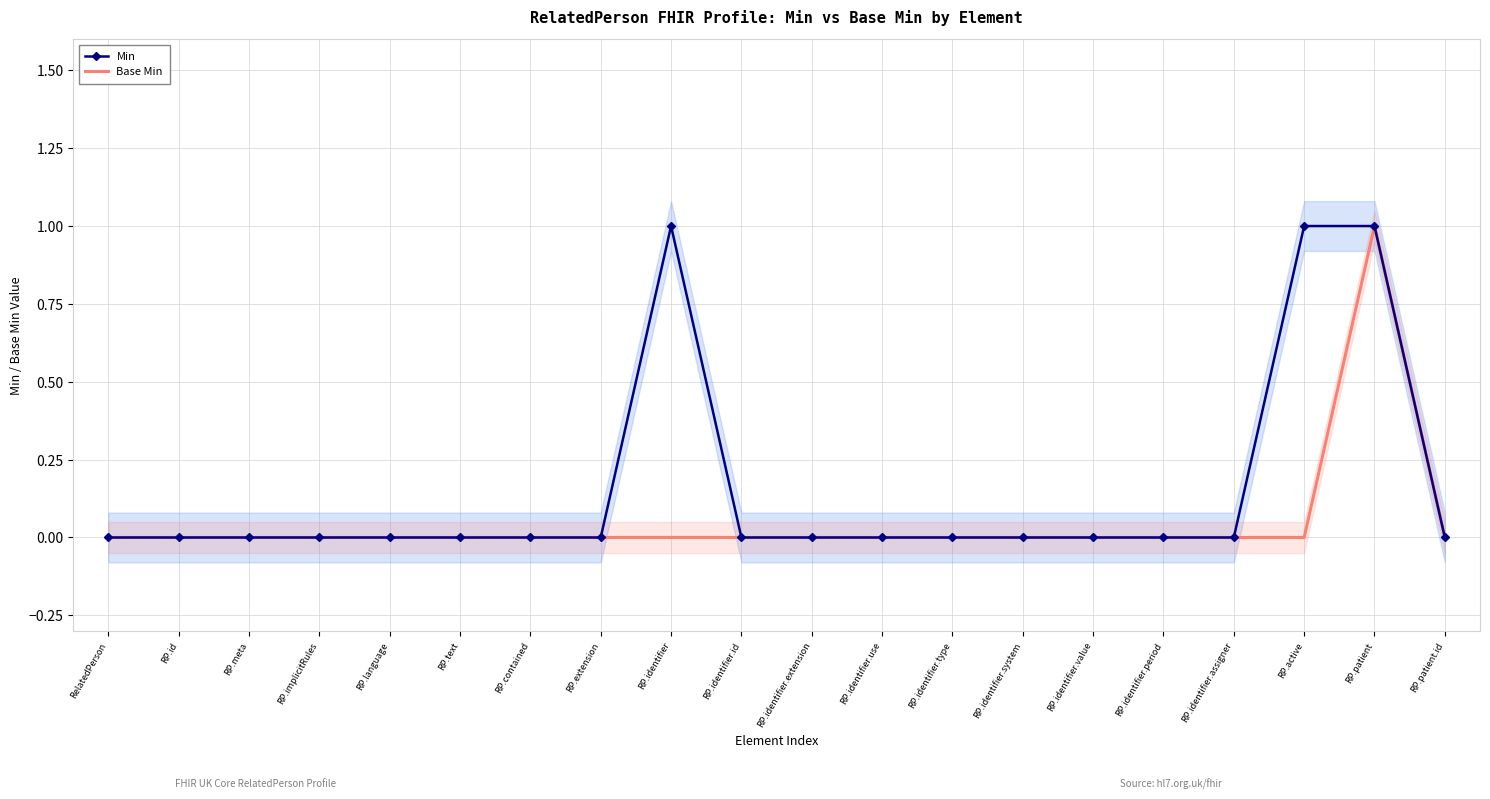

What position from the right is RP.identifier.assigner?

4